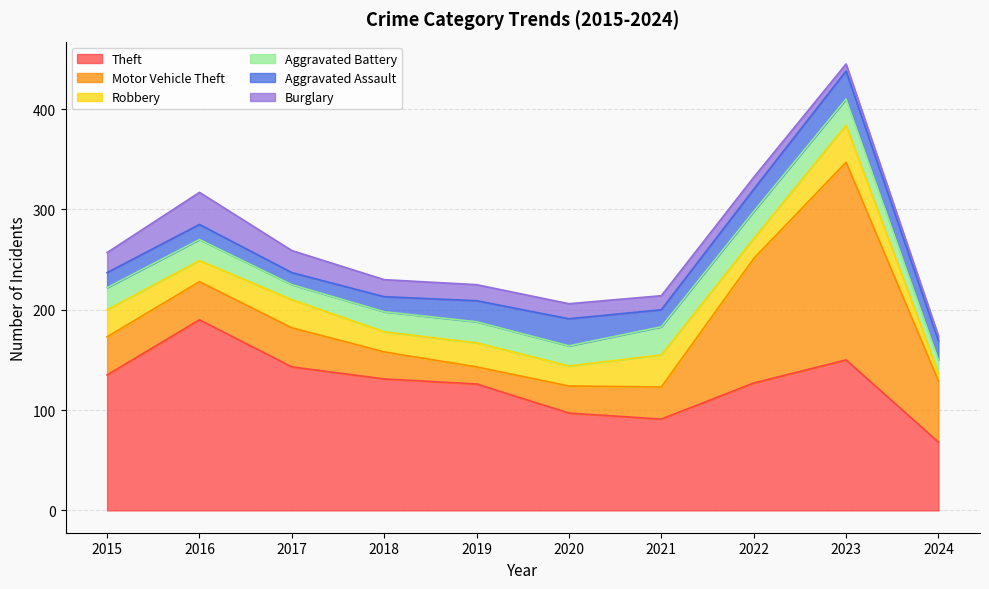

Rank the series at 2017 from lowest to highest value.

Aggravated Assault, Aggravated Battery, Burglary, Robbery, Motor Vehicle Theft, Theft